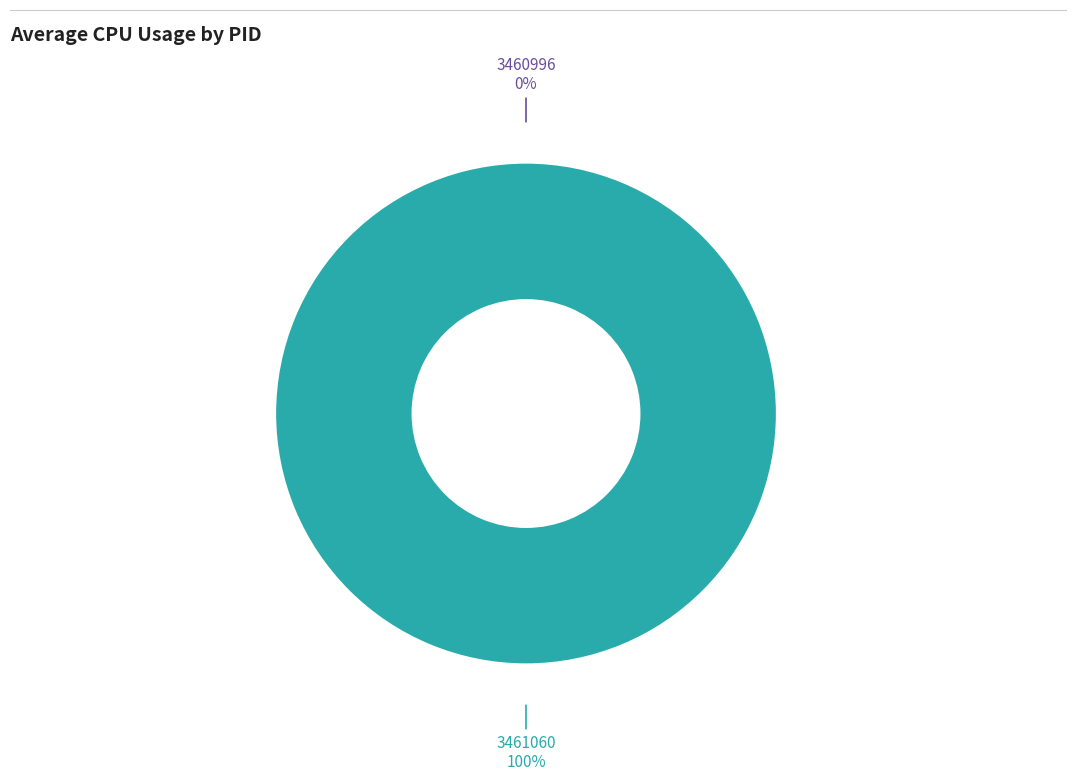

True or false: 3460996 accounts for 0% of the total.

True